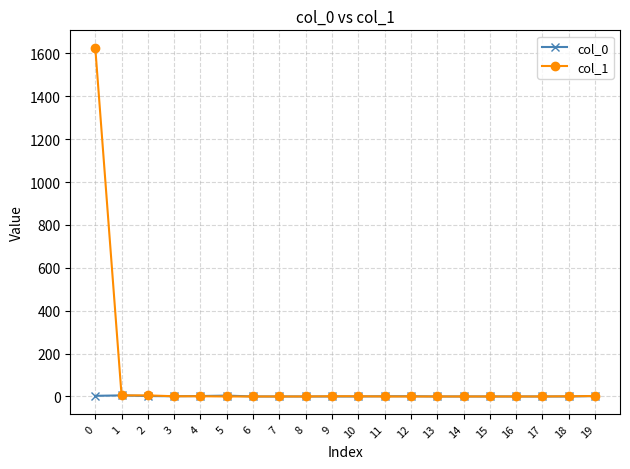

Which series has the largest total across all categories?

col_1